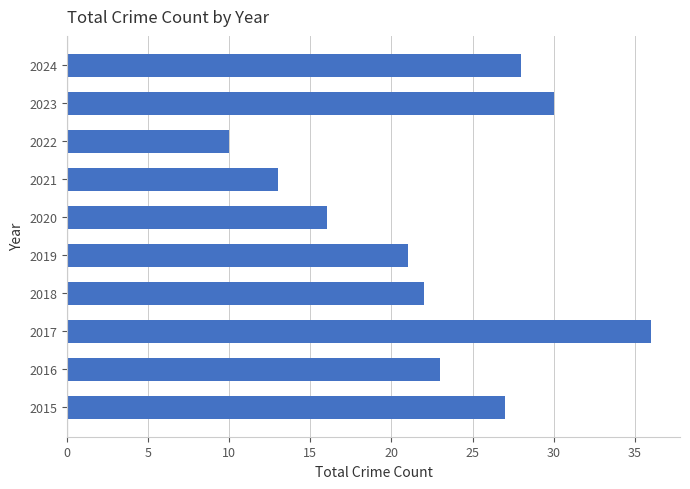

What is the greatest value displayed?

36